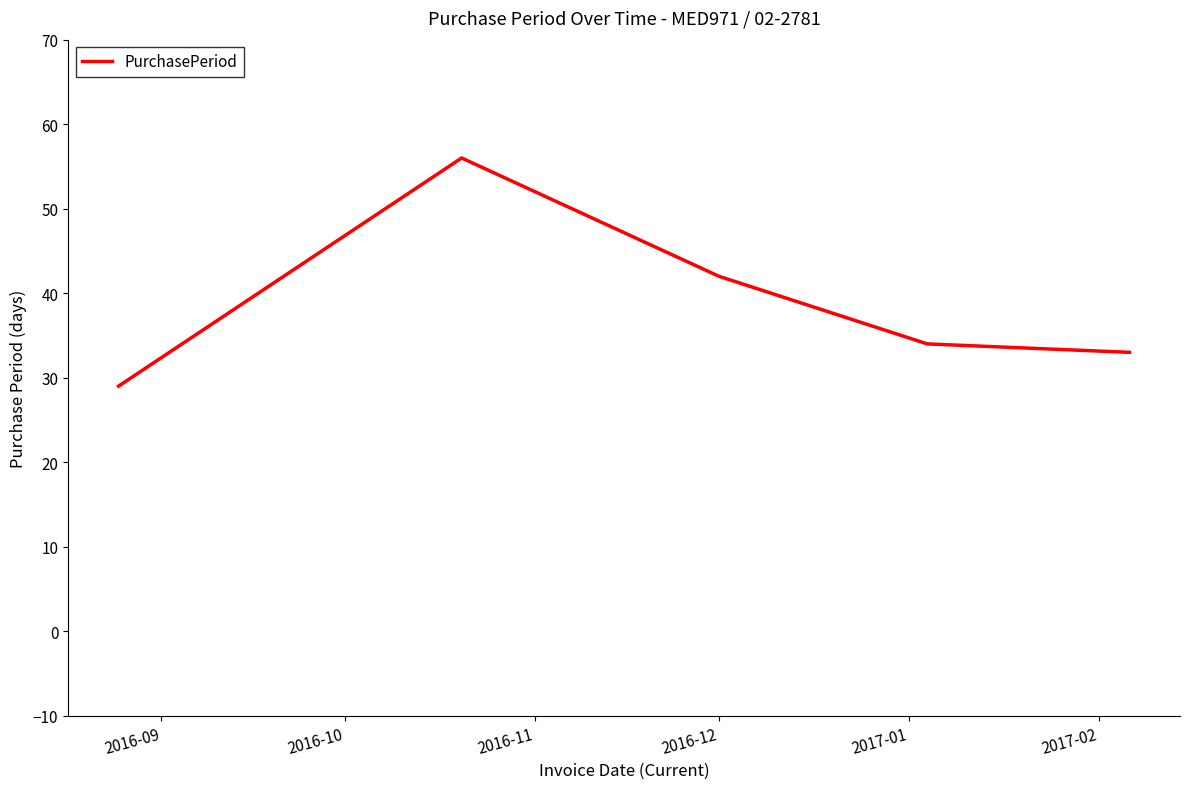

True or false: there are more than 0 points higher than both neighbors.

True